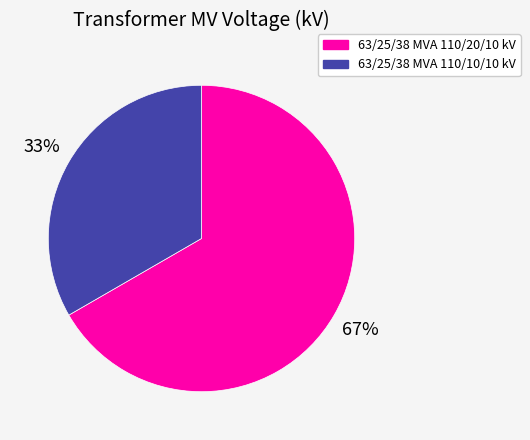

What percentage is the 63/25/38 MVA 110/20/10 kV slice, to the nearest percent?

67%